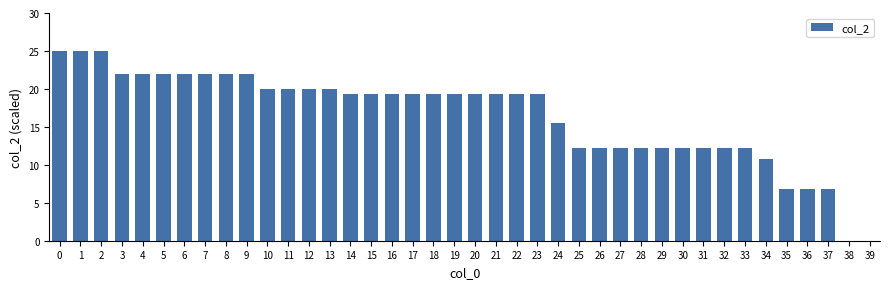

The chart shows a value of 13.7 at 3. True or false?

False